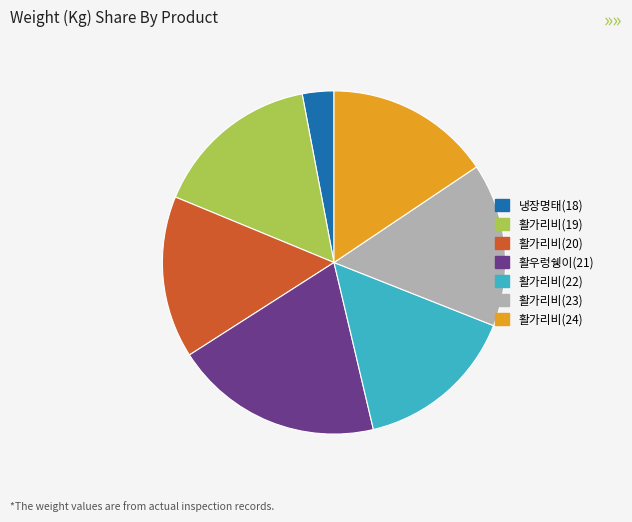

The 활가리비(19) slice represents 5% of the pie. True or false?

False